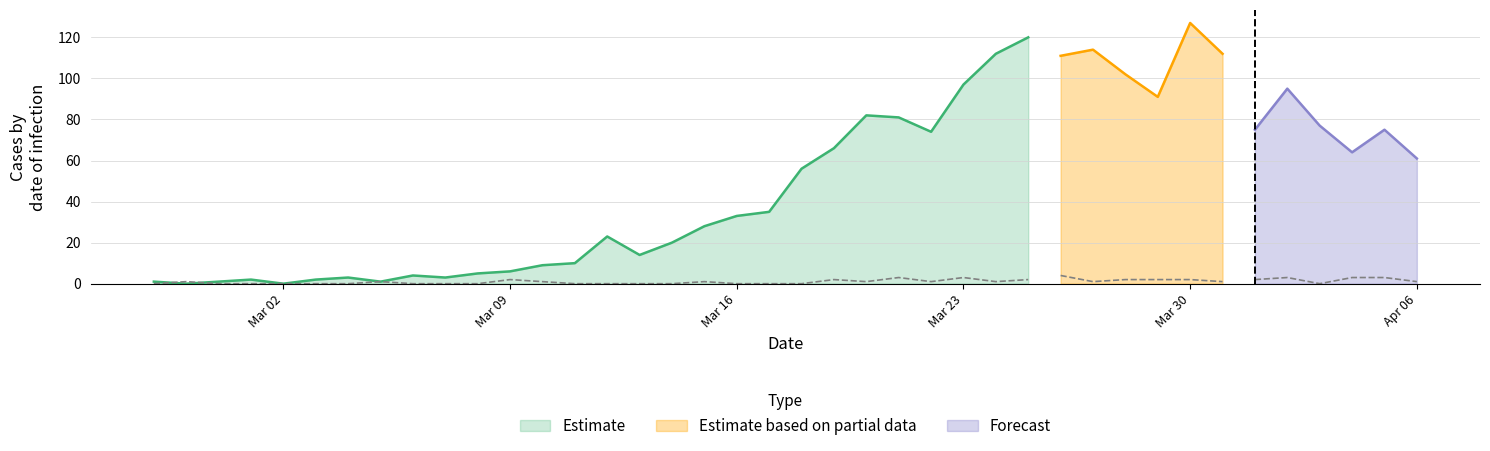

True or false: value and not-confirmed cross at least once.

True